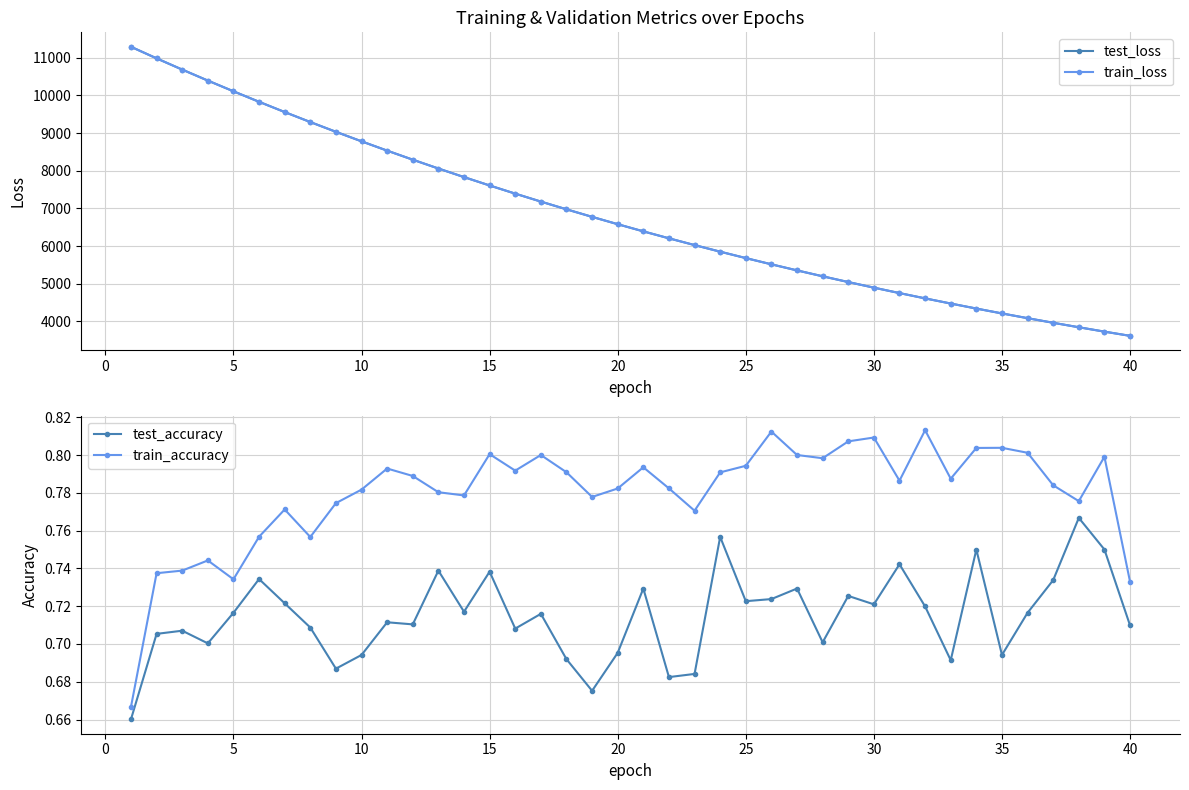

What is the highest value of the train_loss series?

11292.3